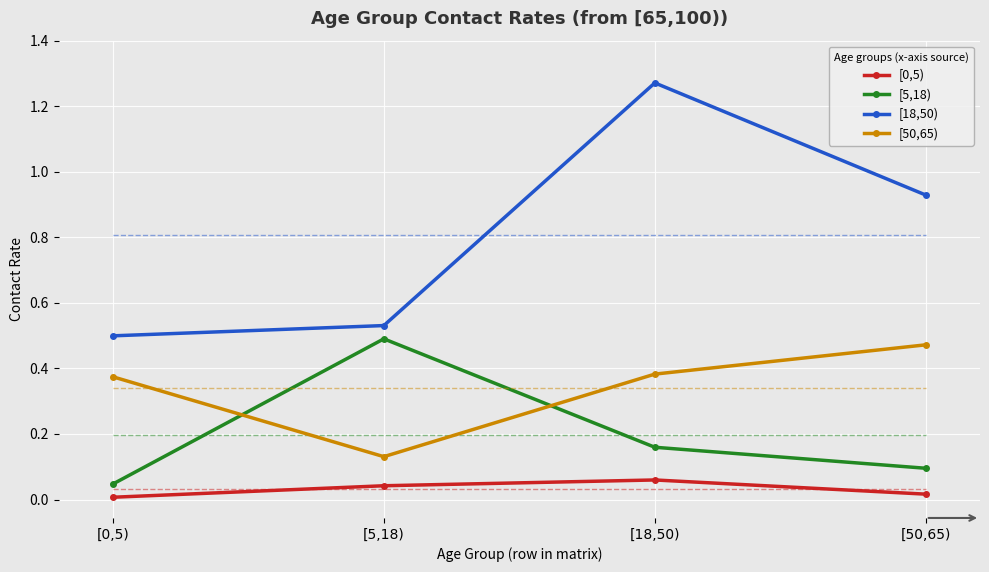

Which series has the widest spread of values?

[18,50)